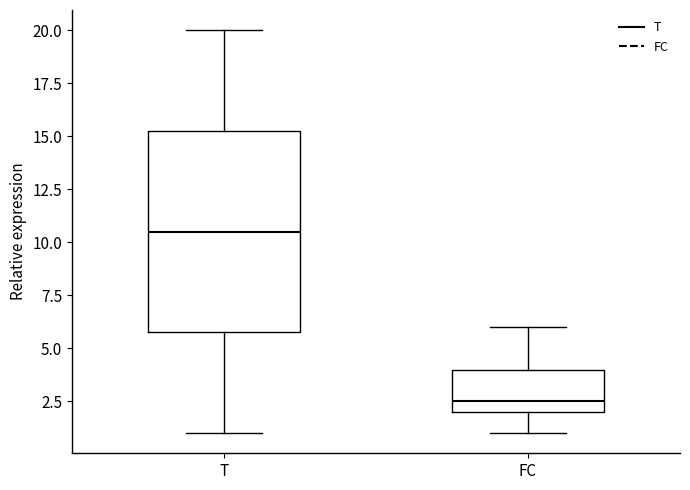

Which box is the tallest, from its lower edge to its upper edge?

T